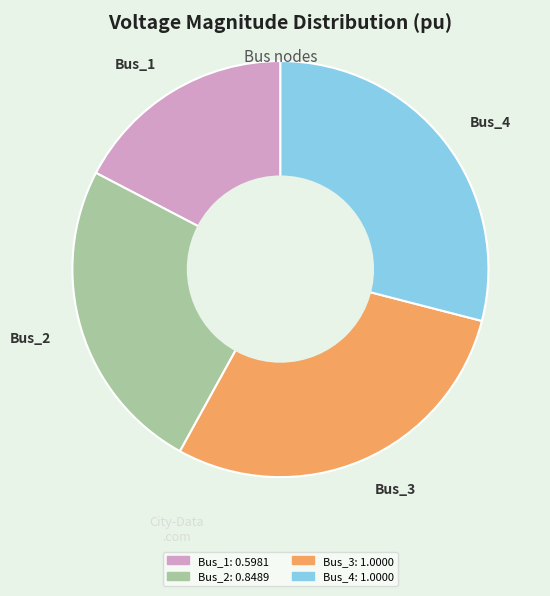

Which has a higher value, Bus_4 or Bus_2?

Bus_4